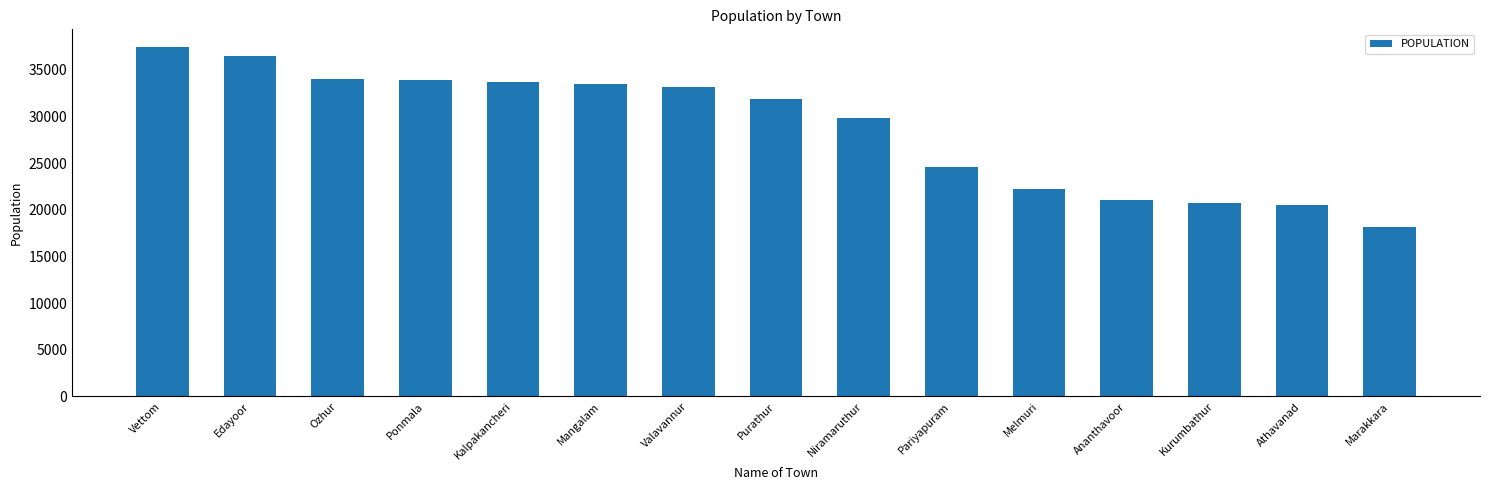

Read the value at Niramaruthur, to the nearest 50.

29850